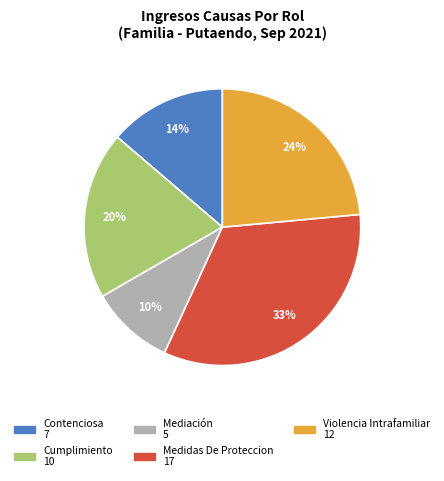

What is the largest slice in the pie chart?

Medidas De Proteccion